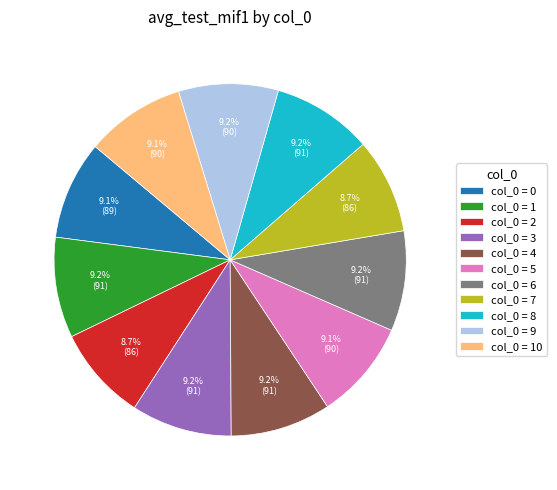

Is there a majority slice in this chart?

No